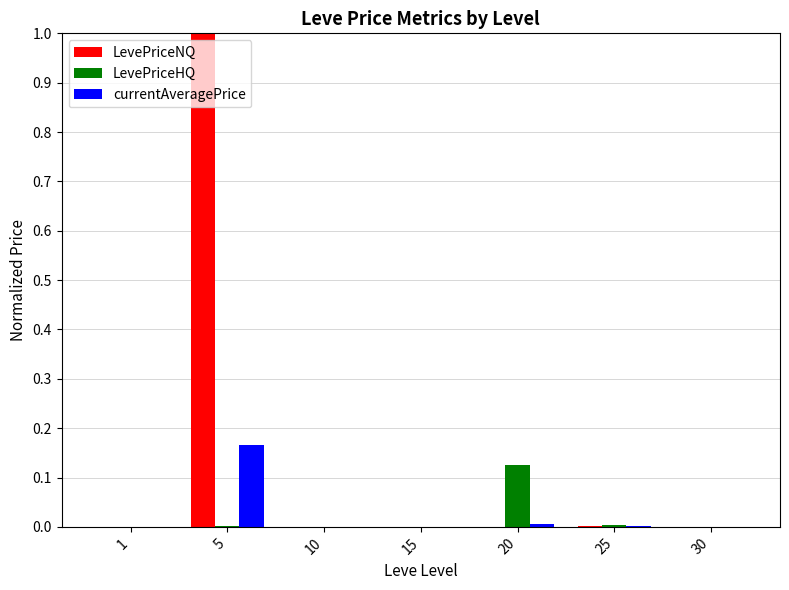

How many groups of bars are there?

7